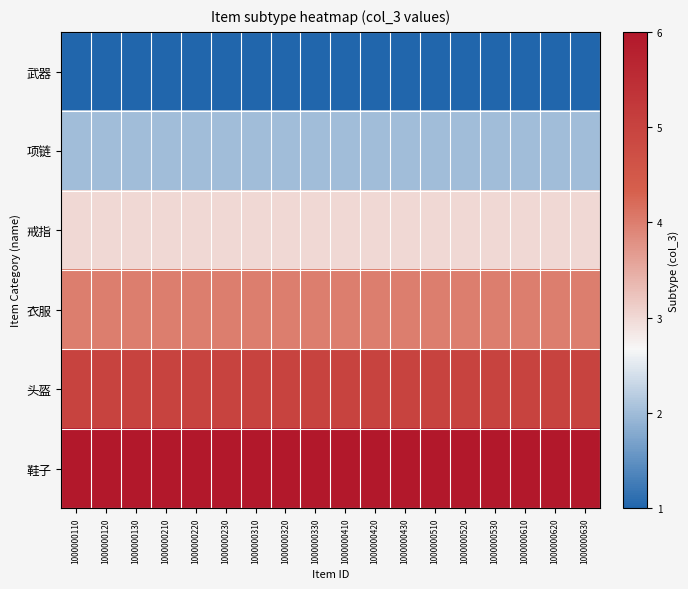

Reading right to left, list all the values displayed in this chart.

武器: 1000000630=1	1000000620=1	1000000610=1	1000000530=1	1000000520=1	1000000510=1	1000000430=1	1000000420=1	1000000410=1	1000000330=1	1000000320=1	1000000310=1	1000000230=1	1000000220=1	1000000210=1	1000000130=1	1000000120=1	1000000110=1
项链: 1000000630=2	1000000620=2	1000000610=2	1000000530=2	1000000520=2	1000000510=2	1000000430=2	1000000420=2	1000000410=2	1000000330=2	1000000320=2	1000000310=2	1000000230=2	1000000220=2	1000000210=2	1000000130=2	1000000120=2	1000000110=2
戒指: 1000000630=3	1000000620=3	1000000610=3	1000000530=3	1000000520=3	1000000510=3	1000000430=3	1000000420=3	1000000410=3	1000000330=3	1000000320=3	1000000310=3	1000000230=3	1000000220=3	1000000210=3	1000000130=3	1000000120=3	1000000110=3
衣服: 1000000630=4	1000000620=4	1000000610=4	1000000530=4	1000000520=4	1000000510=4	1000000430=4	1000000420=4	1000000410=4	1000000330=4	1000000320=4	1000000310=4	1000000230=4	1000000220=4	1000000210=4	1000000130=4	1000000120=4	1000000110=4
头盔: 1000000630=5	1000000620=5	1000000610=5	1000000530=5	1000000520=5	1000000510=5	1000000430=5	1000000420=5	1000000410=5	1000000330=5	1000000320=5	1000000310=5	1000000230=5	1000000220=5	1000000210=5	1000000130=5	1000000120=5	1000000110=5
鞋子: 1000000630=6	1000000620=6	1000000610=6	1000000530=6	1000000520=6	1000000510=6	1000000430=6	1000000420=6	1000000410=6	1000000330=6	1000000320=6	1000000310=6	1000000230=6	1000000220=6	1000000210=6	1000000130=6	1000000120=6	1000000110=6